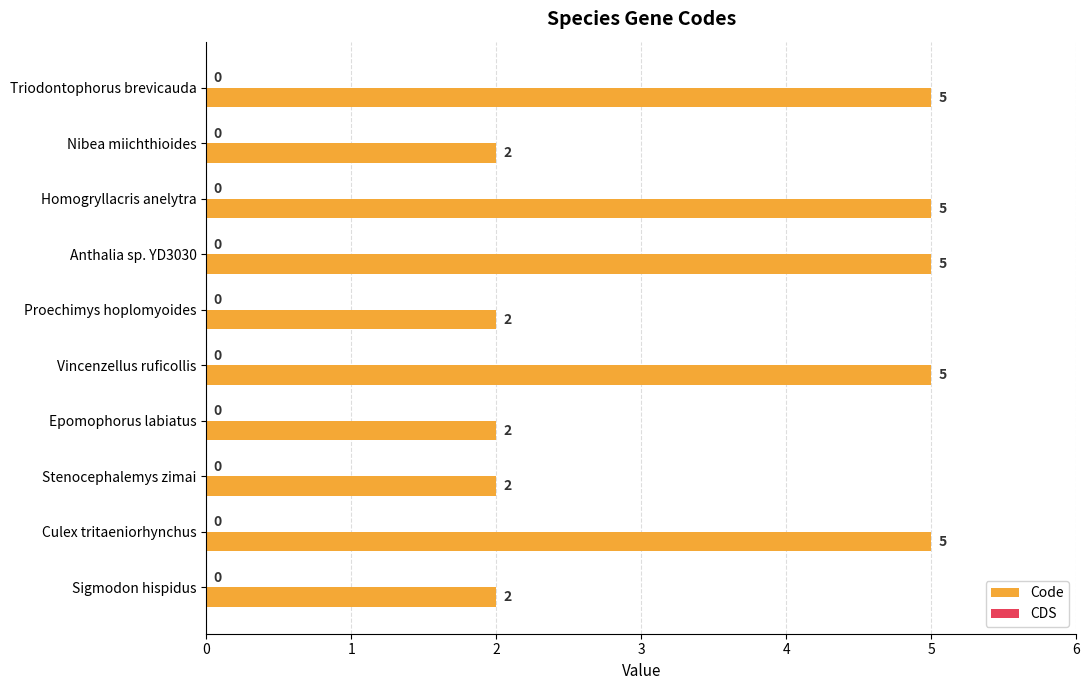

The value at Stenocephalemys zimai is 3. True or false?

False